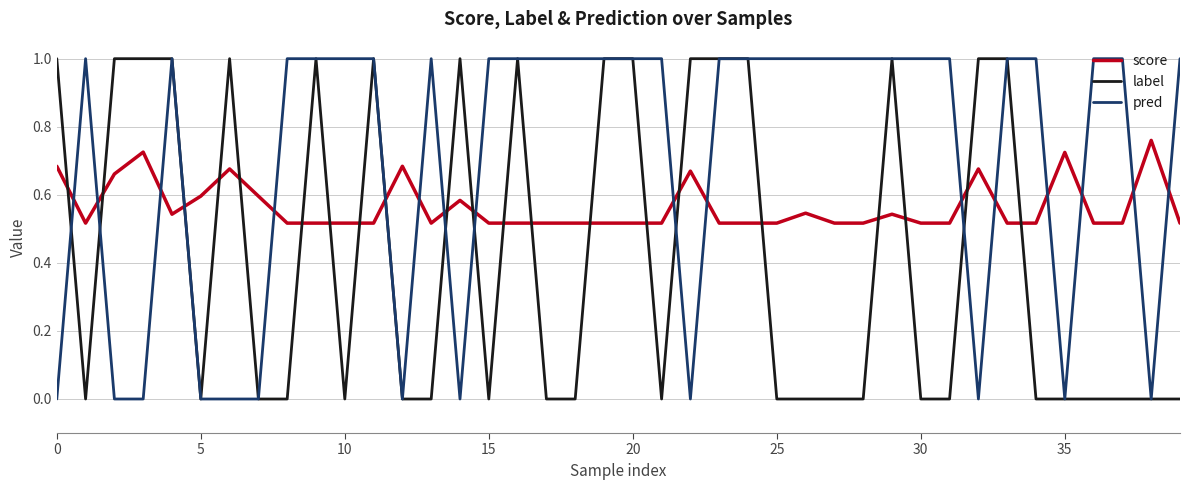

Which series has the largest total across all categories?

pred